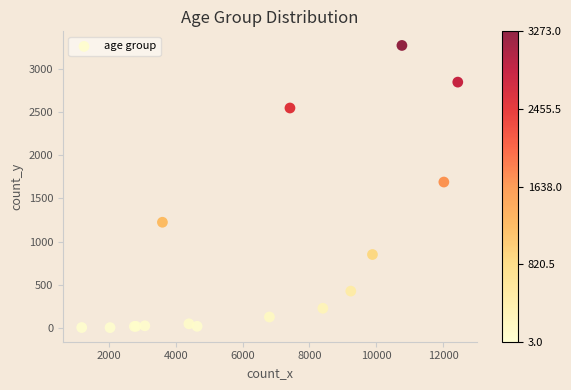

What Y value in the scatter plot is closest to 1638?

1690